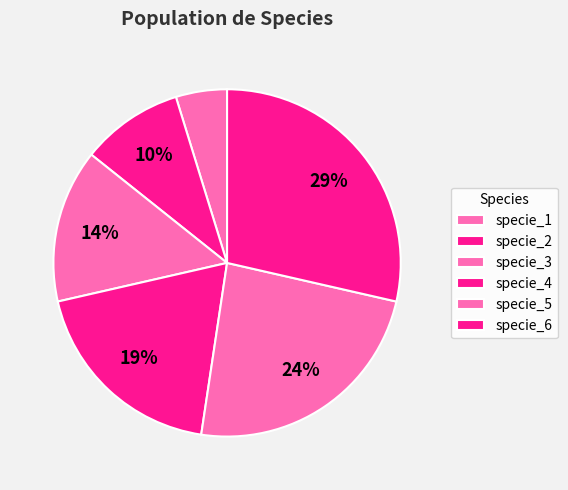

To the nearest percent, what portion does specie_4 represent?

19%